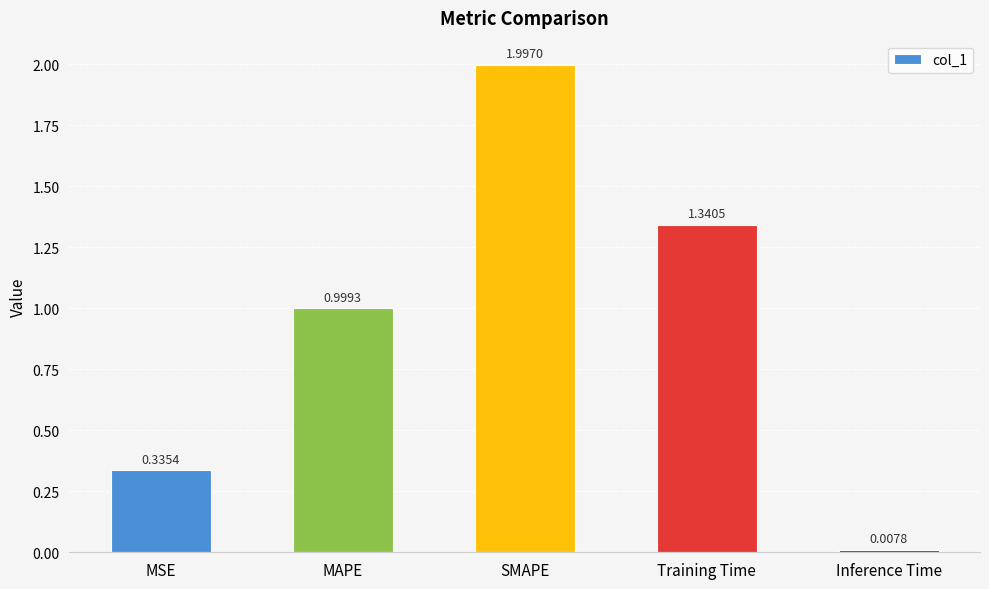

Are the bars grouped side by side (vs. stacked)?

No